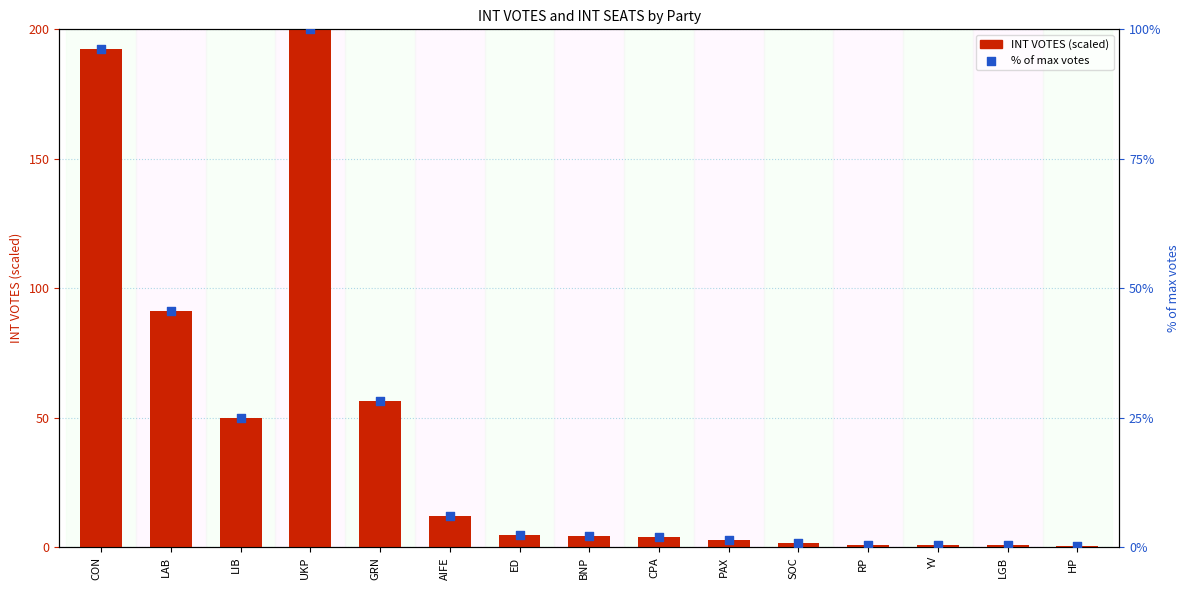

Which series reaches the minimum Y coordinate?

% of max votes